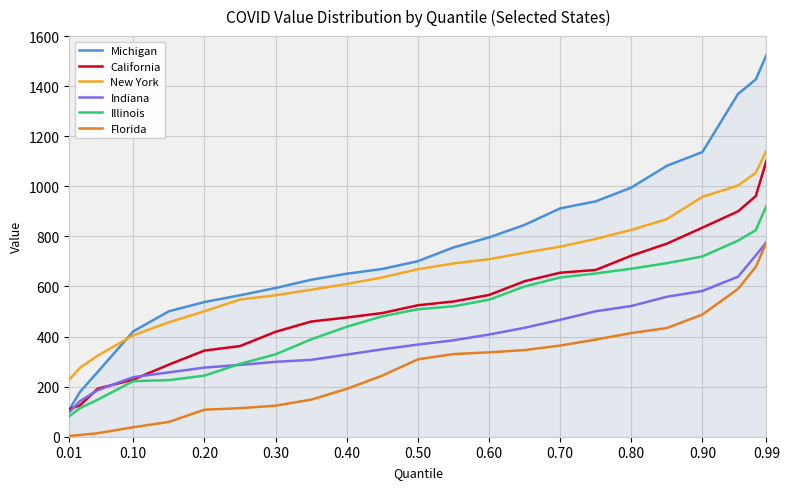

What is the minimum value for Indiana?

98